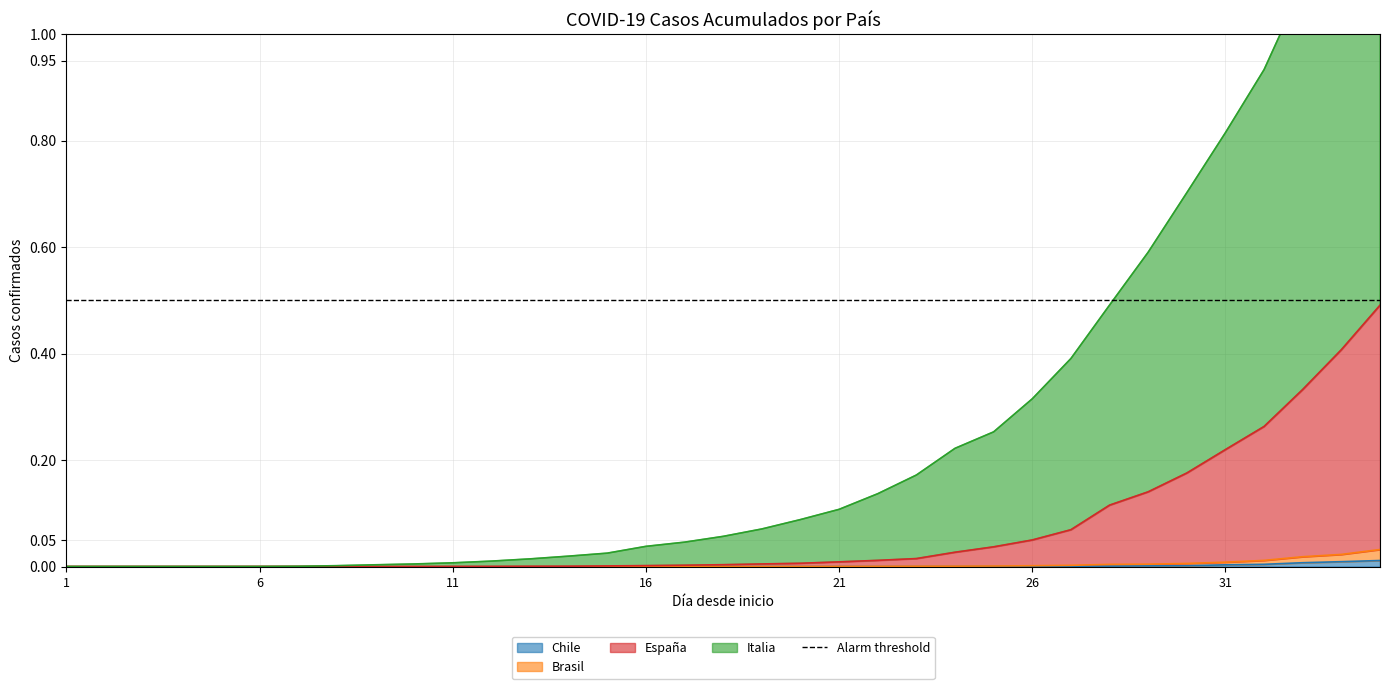

Is it true that Chile equals 0.0 at 20?

False